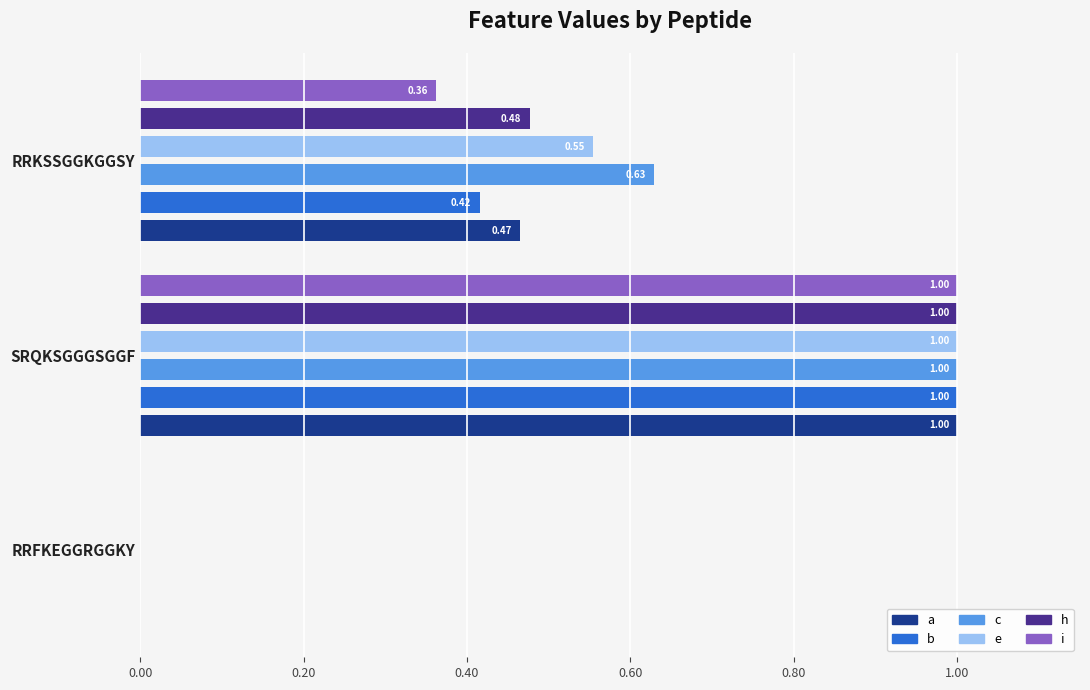

Is it true that i equals 1.8 at SRQKSGGGSGGF?

False